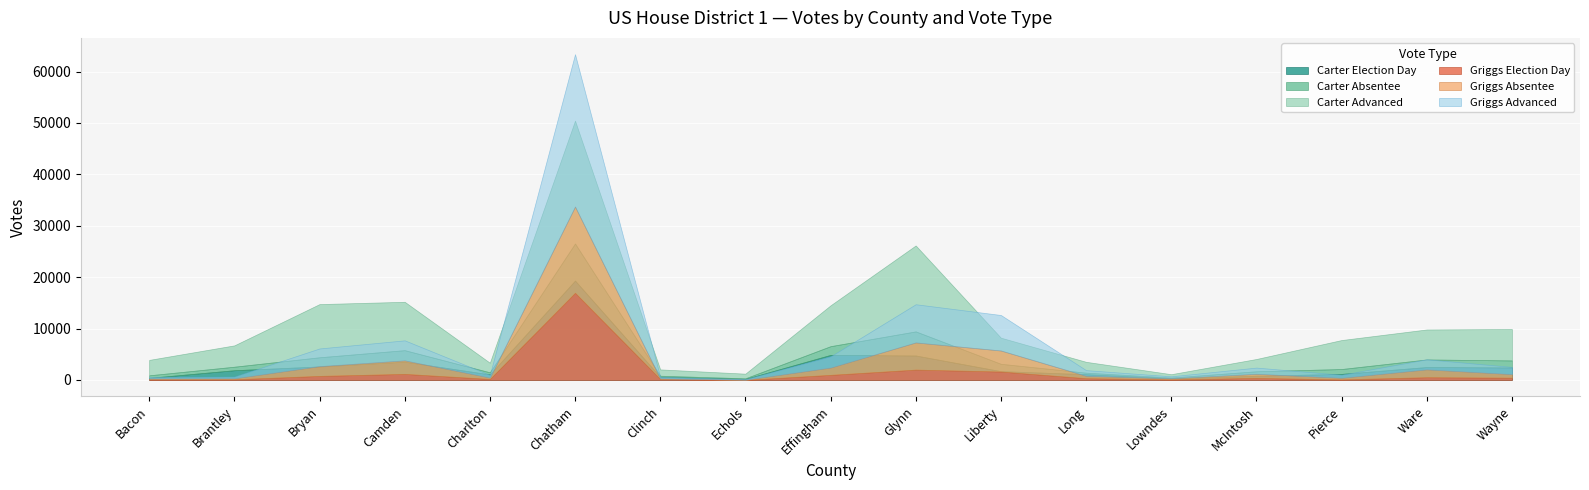

What is the total value across all series at Lowndes?

1842